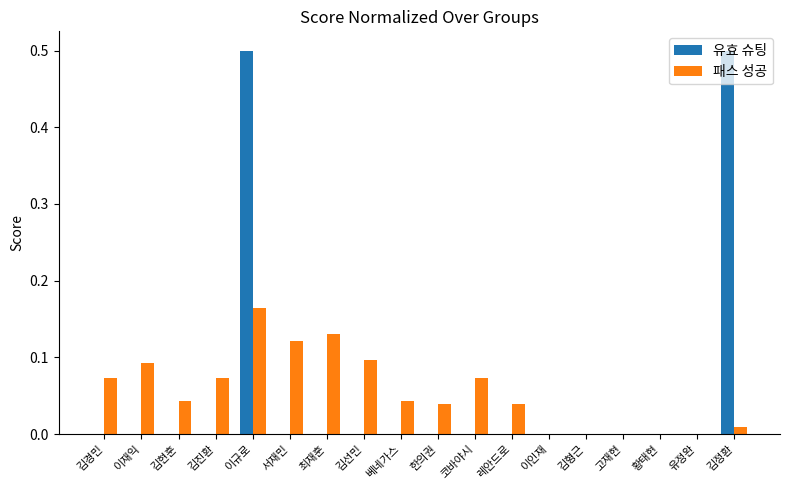

The value of 유효 슈팅 at 베네가스 is 0.2. True or false?

False